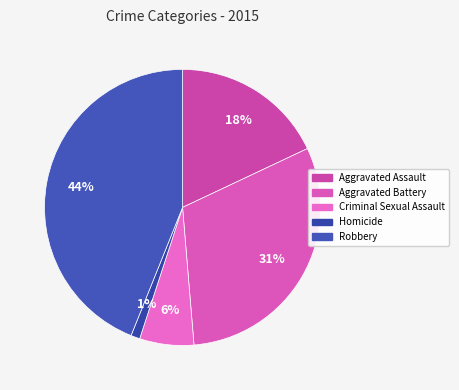

The Criminal Sexual Assault slice represents 6% of the pie. True or false?

True